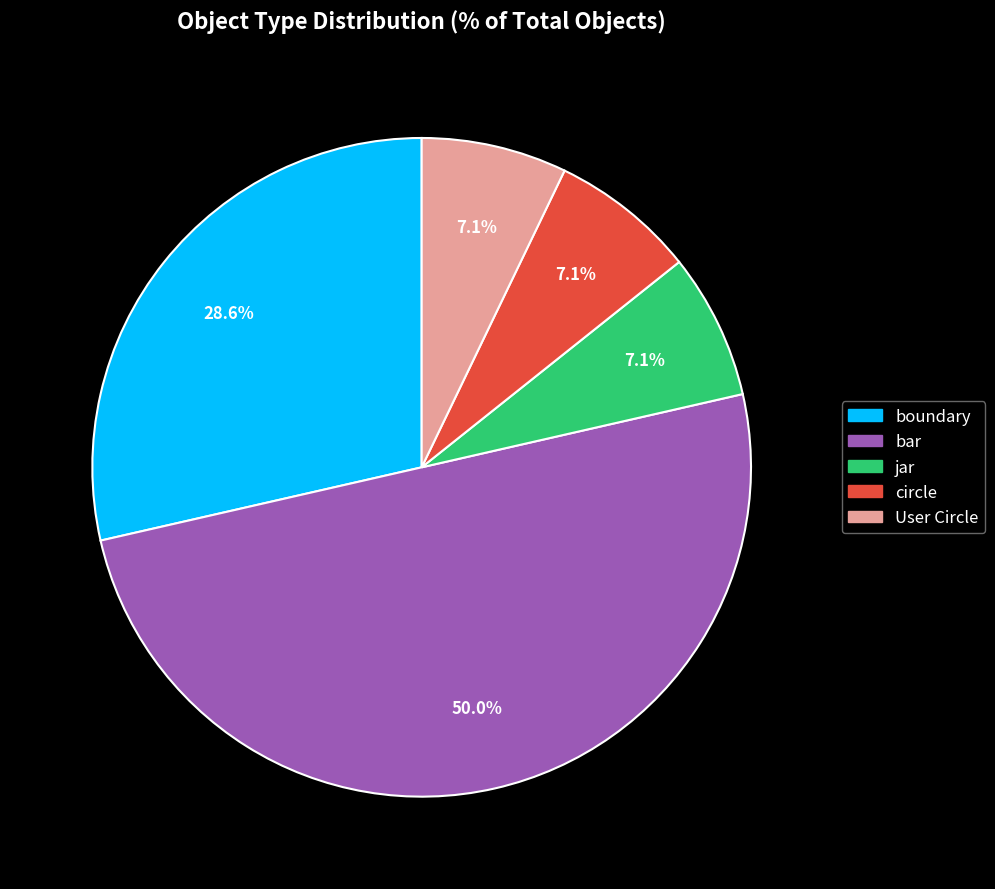

Does User Circle represent more than half of the total?

No